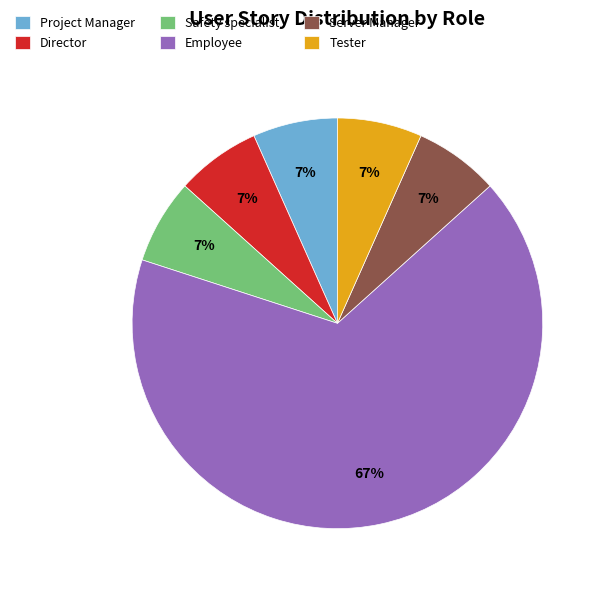

Which slice is the largest?

Employee